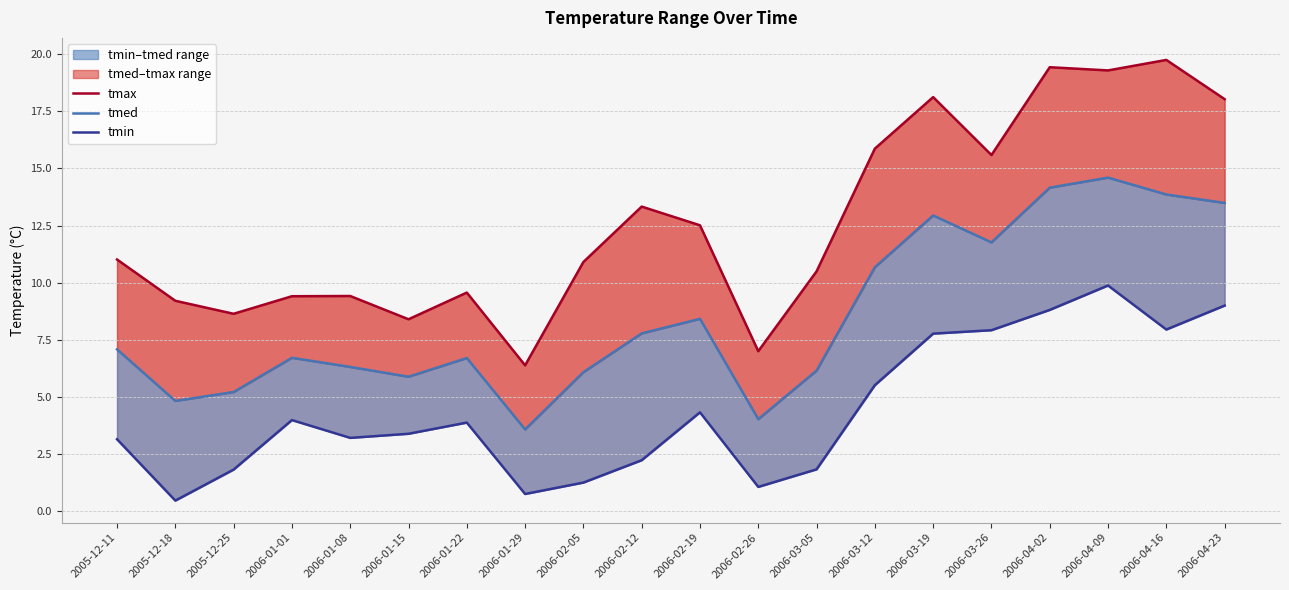

At which label is tmed closest to 9?

2006-02-19